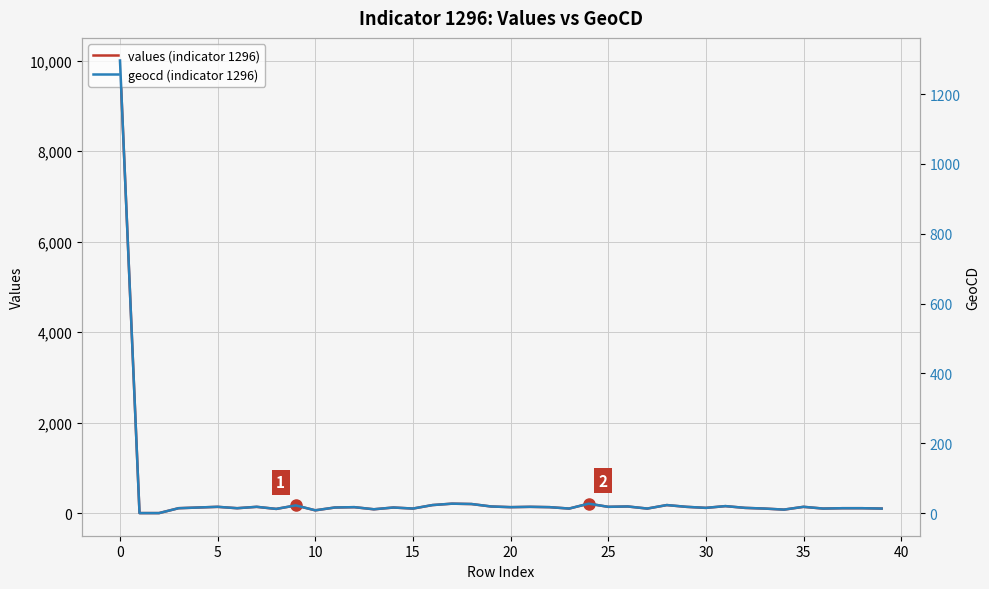

At how many categories does at least one series exceed 3589?

1